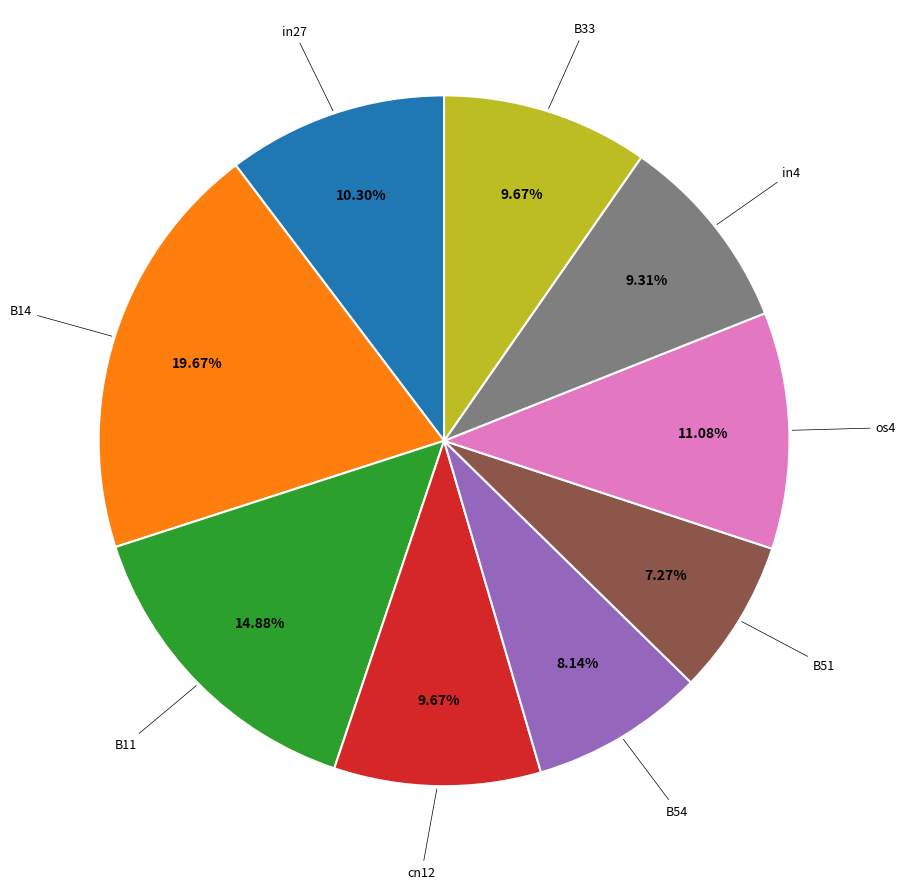

Does any single category account for the majority?

No